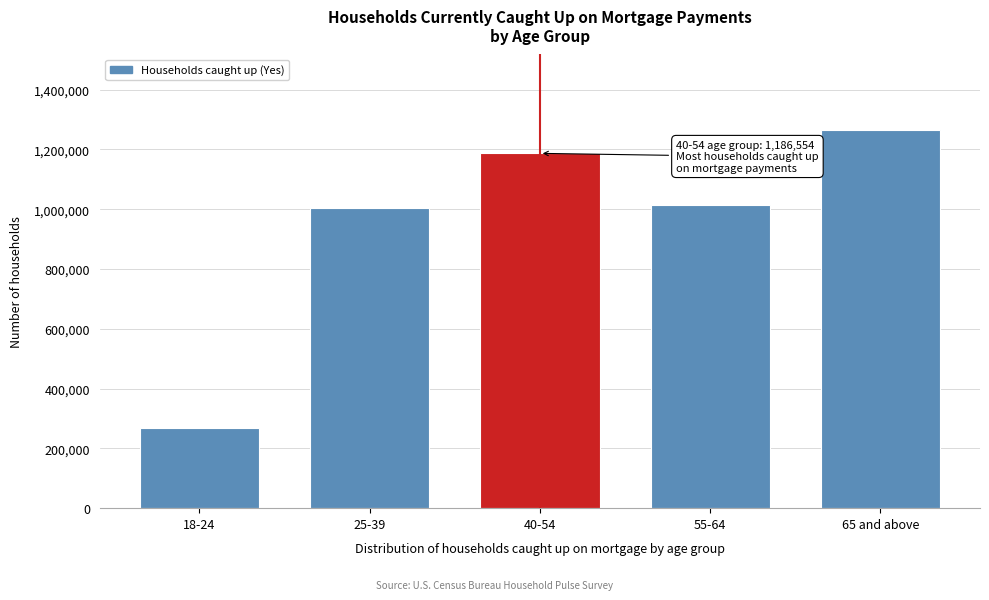

Reading right to left, transcribe all the data shown in this chart.

1264332	1014371	1186554	1004254	267445